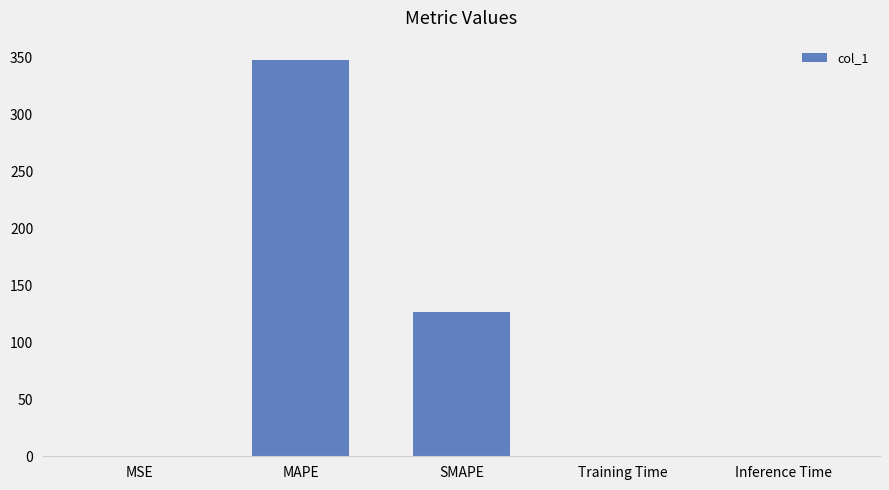

What is the maximum value shown in the chart?

347.2